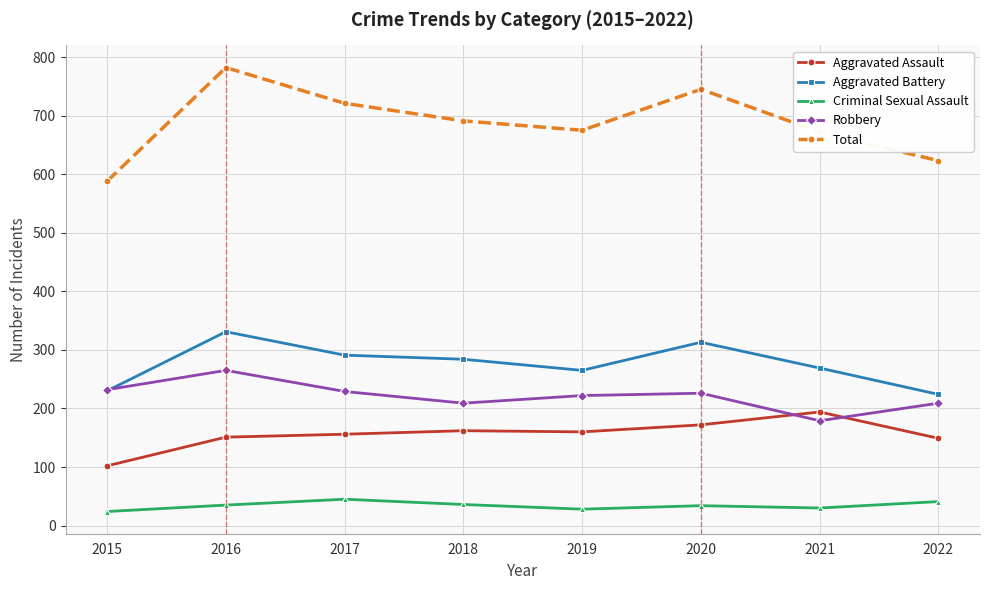

What is the highest value of the Aggravated Battery series?

331